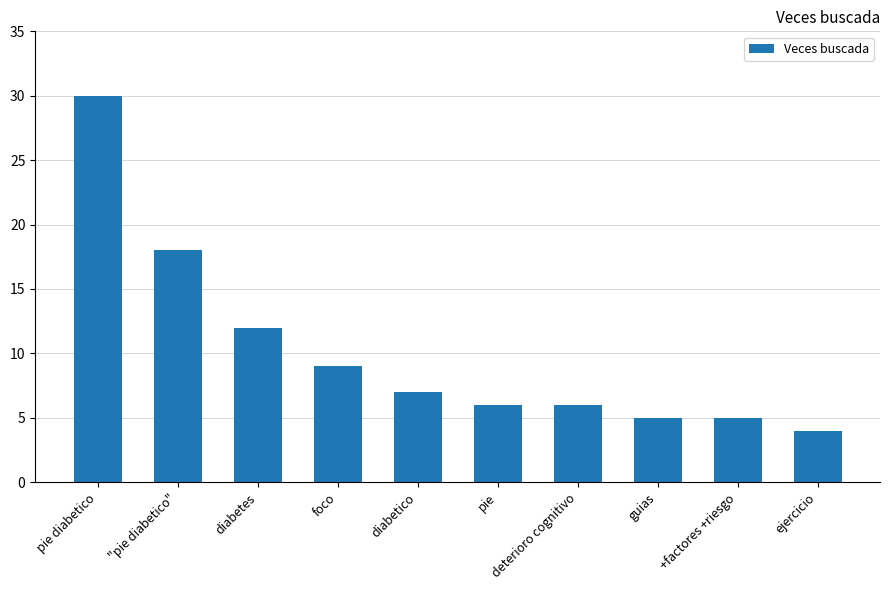

Between pie and pie diabetico, which is larger?

pie diabetico